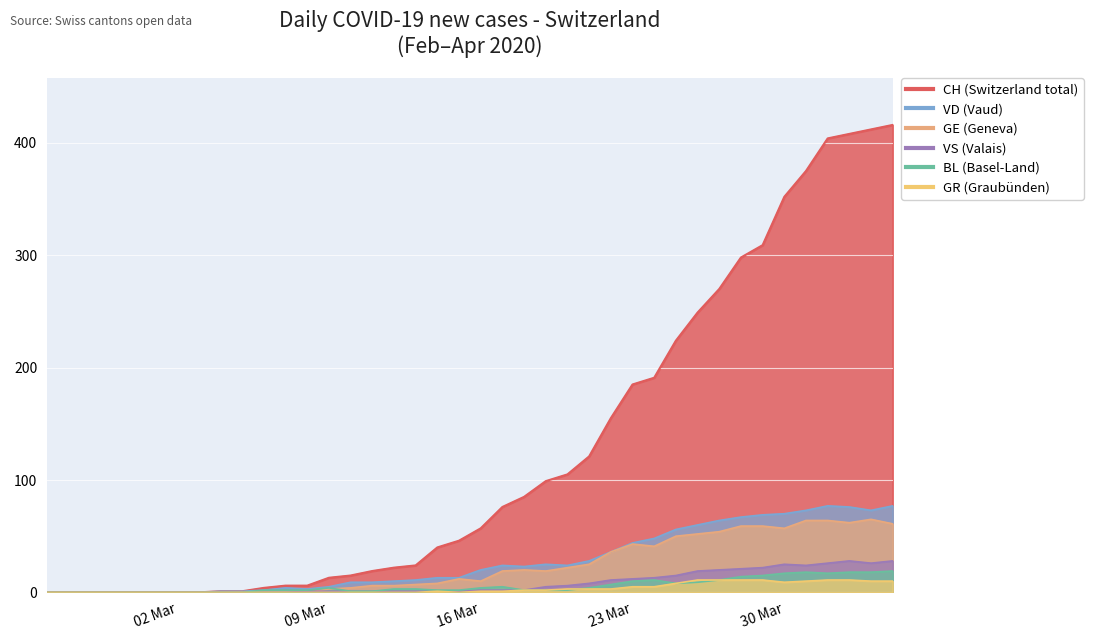

Where is the first local maximum for VS?

30 Mar